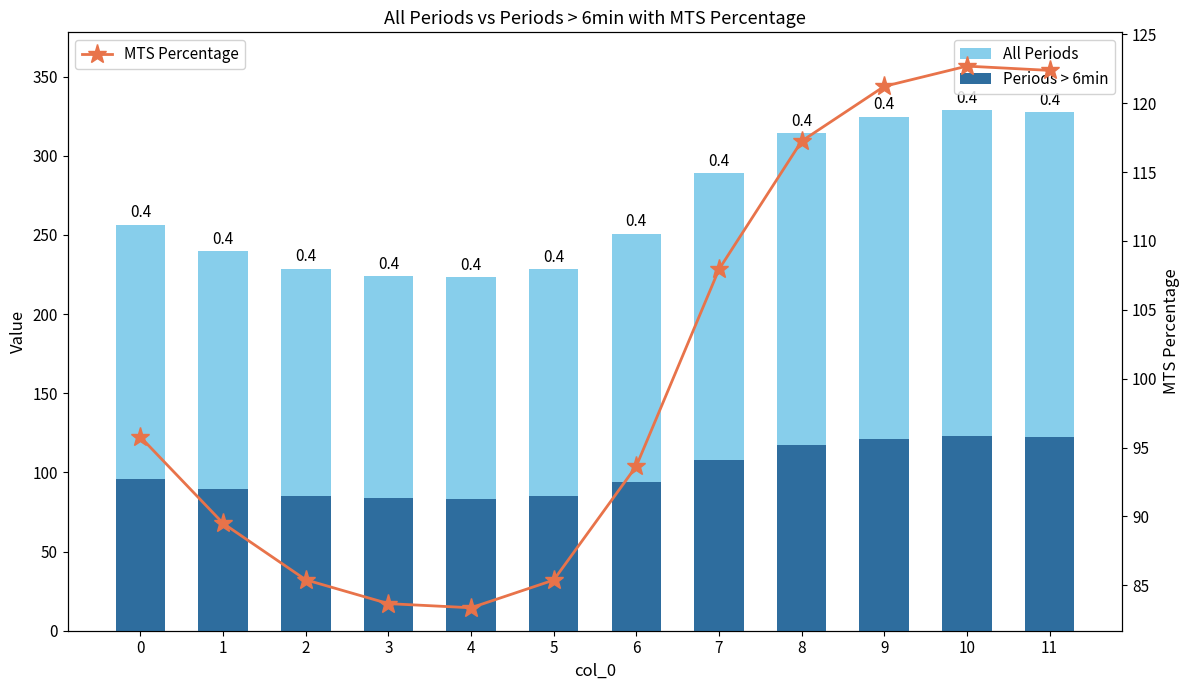

What is the sum of the MTS Percentage values at 0 and 3?

179.4